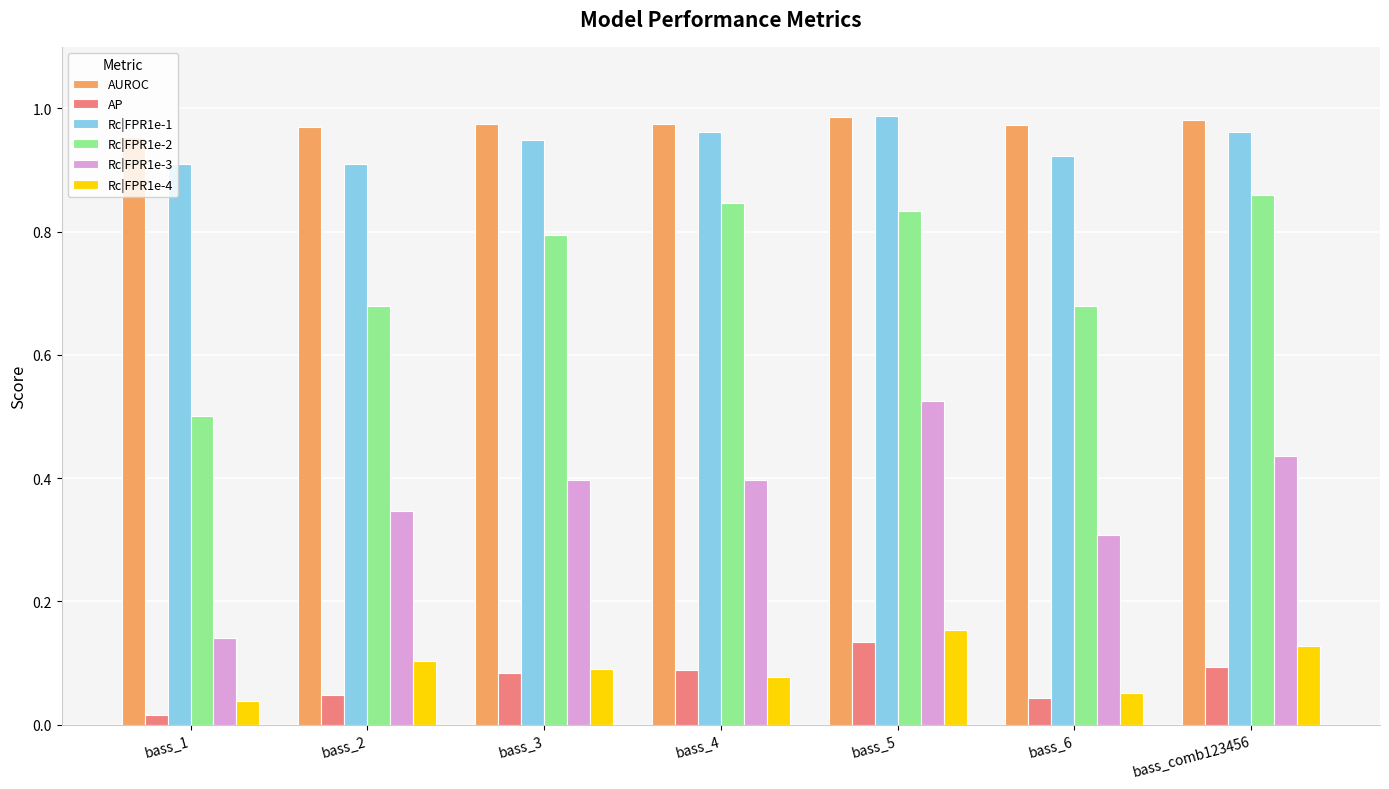

Which series has the largest range (max minus min)?

Rc|FPR1e-3